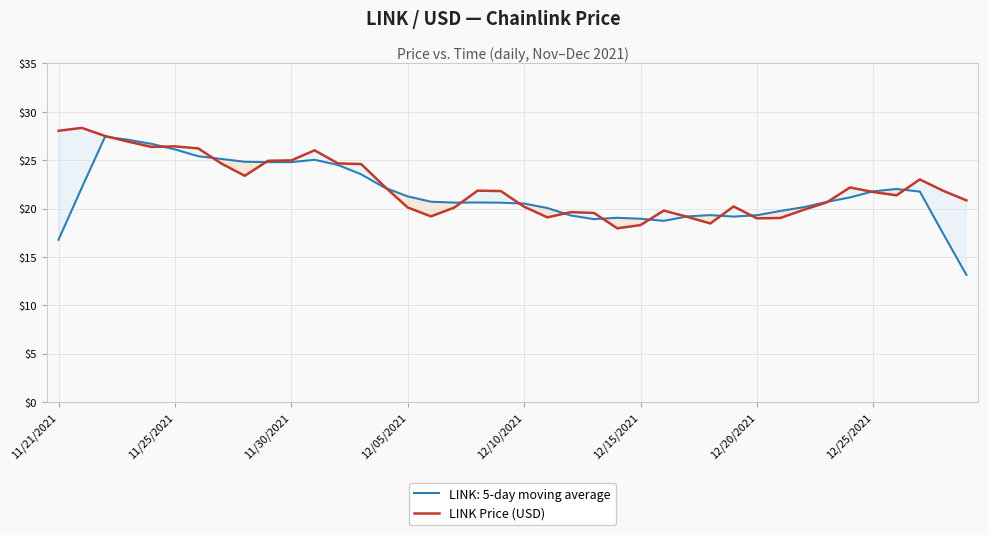

What value does the data have at 29?

20.2